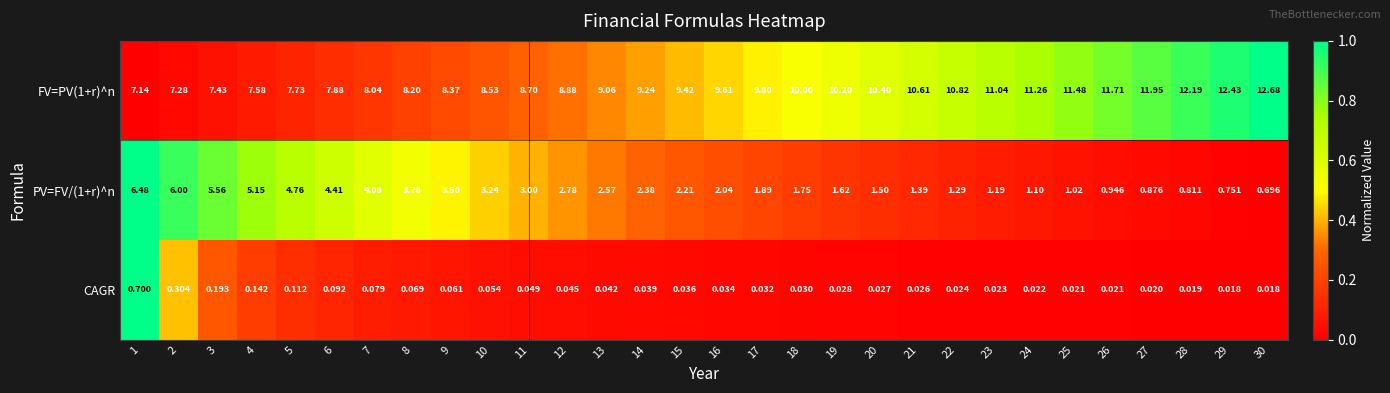

At how many categories does at least one series exceed 0?

30